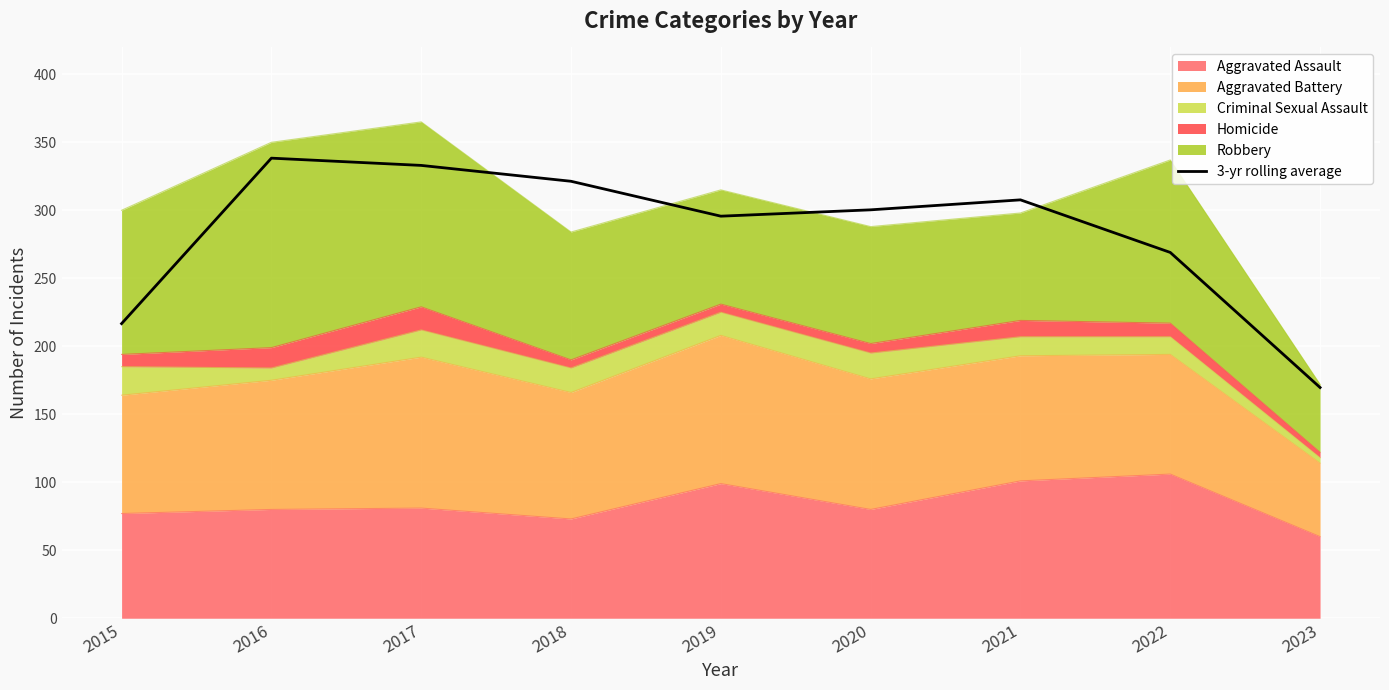

What value does the data have at 2015?

216.7